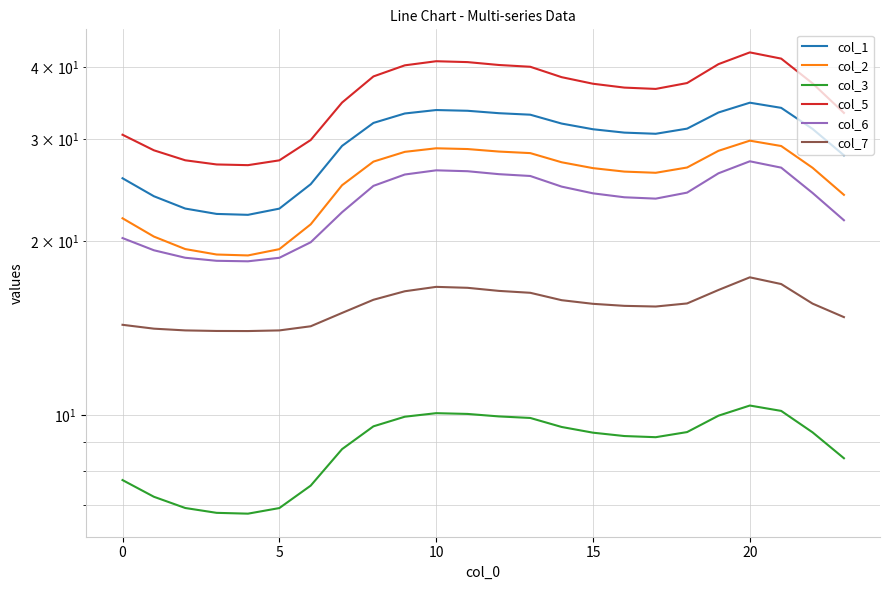

True or false: col_6 and col_7 cross at least once.

False